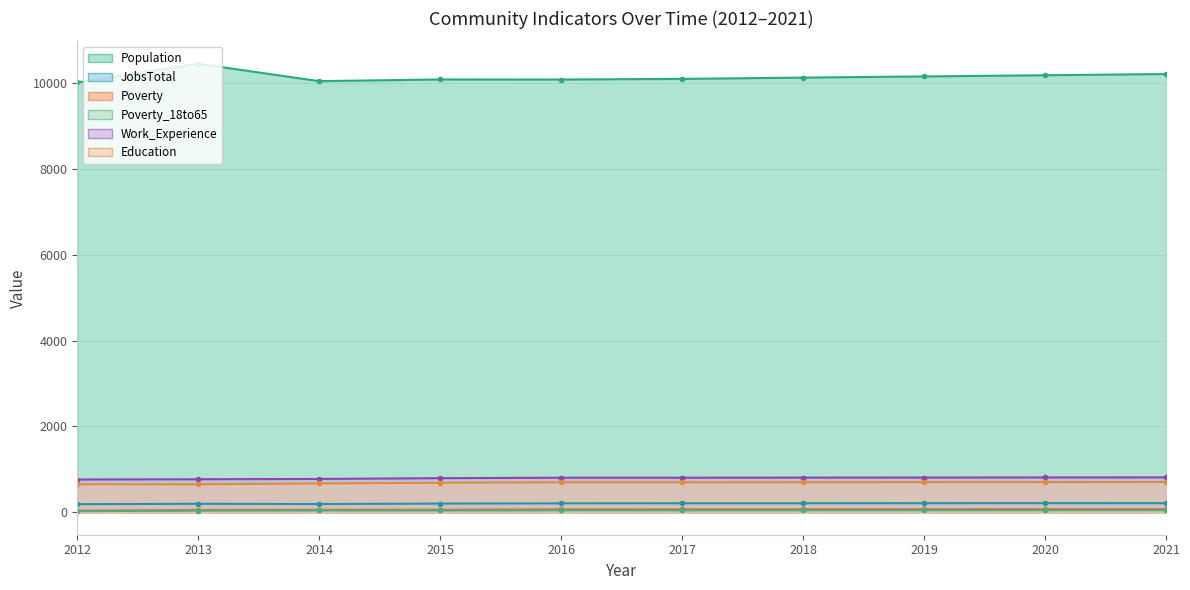

What is the value of the Education point at the 5th from the left?

698